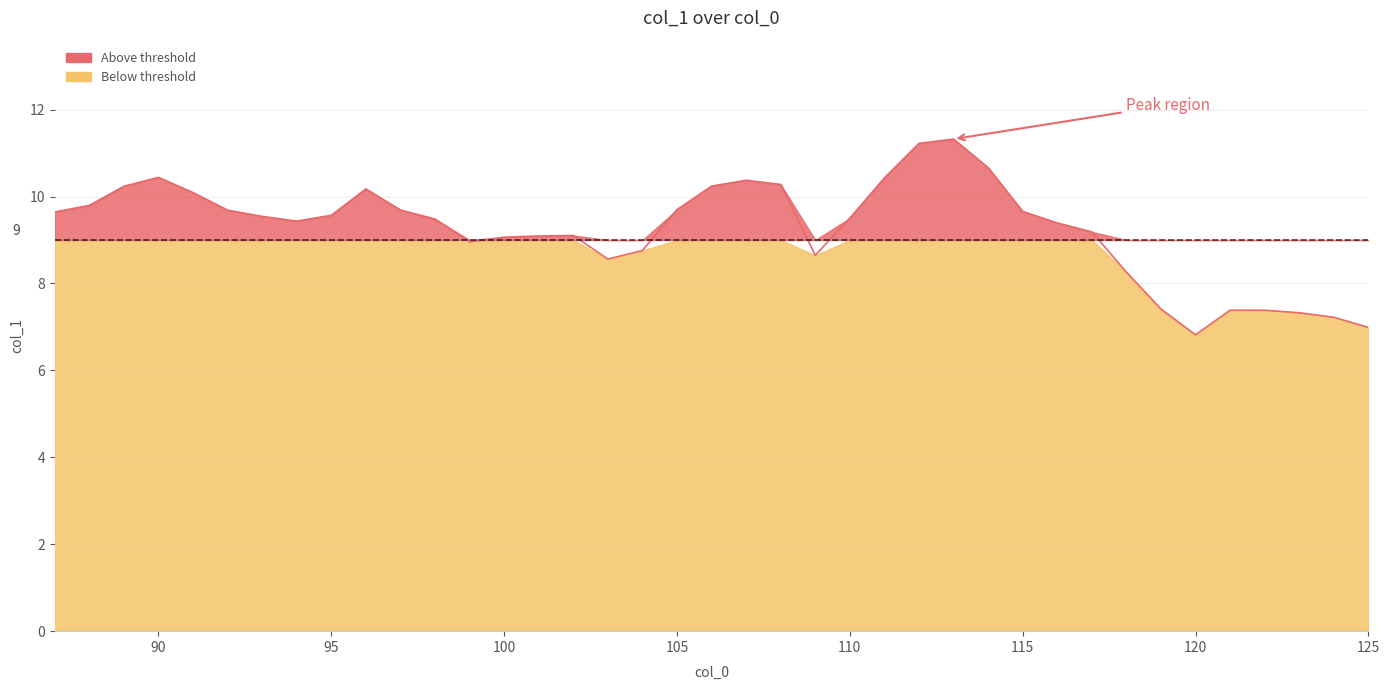

Reading right to left, transcribe all the data shown in this chart.

7.0	7.2	7.3	7.4	7.4	6.8	7.4	8.3	9.2	9.4	9.7	10.7	11.3	11.2	10.4	9.5	8.6	10.3	10.4	10.2	9.7	8.8	8.6	9.1	9.1	9.1	9.0	9.5	9.7	10.2	9.6	9.4	9.5	9.7	10.1	10.4	10.2	9.8	9.6